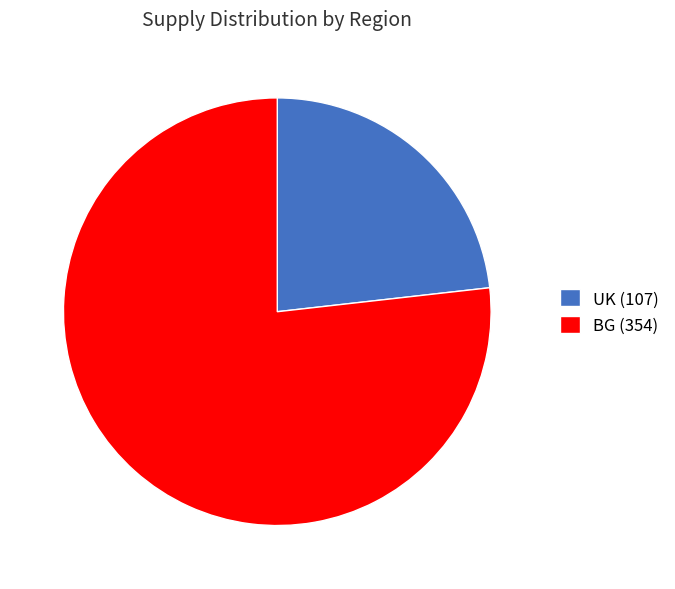

Combined, do BG (354) and UK (107) account for over 50%?

Yes